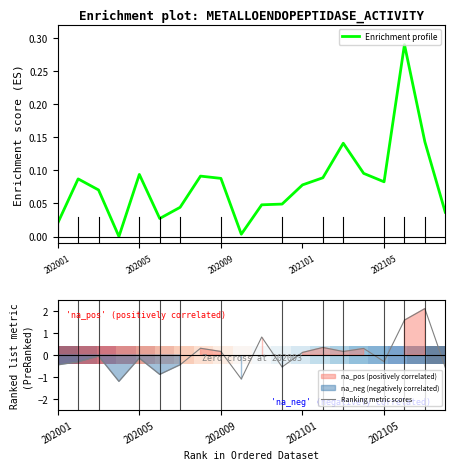

The Ranking metric scores series shows -0.3 at 202105. True or false?

True